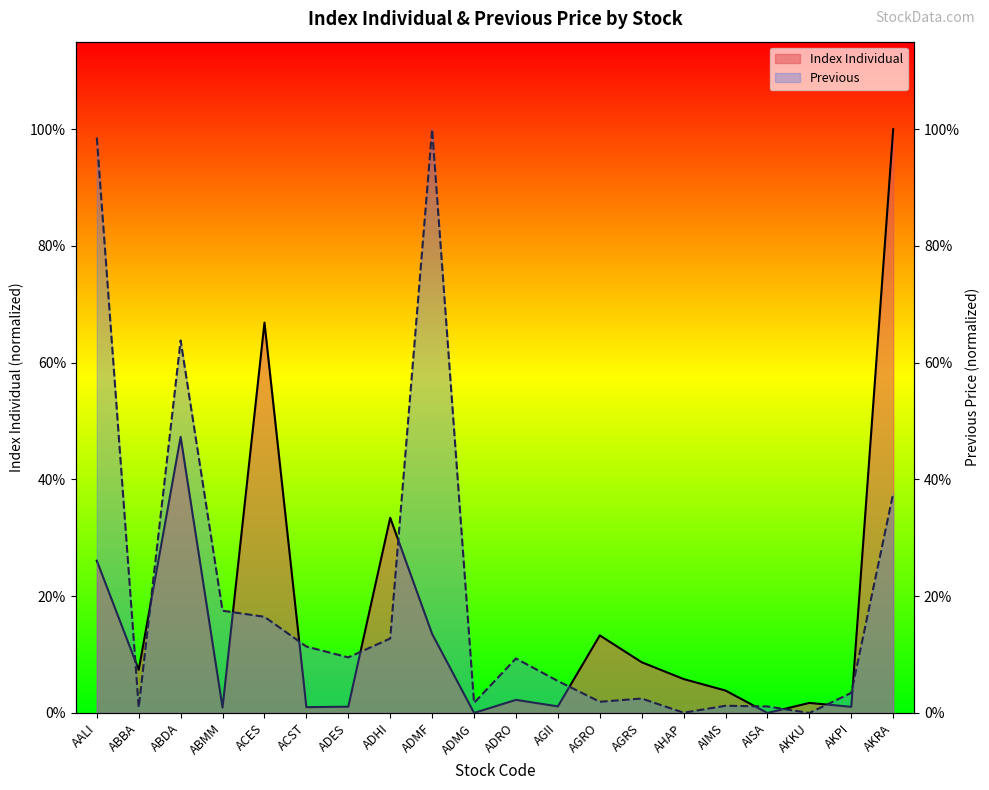

Which label corresponds to the largest value in the chart?

ADMF